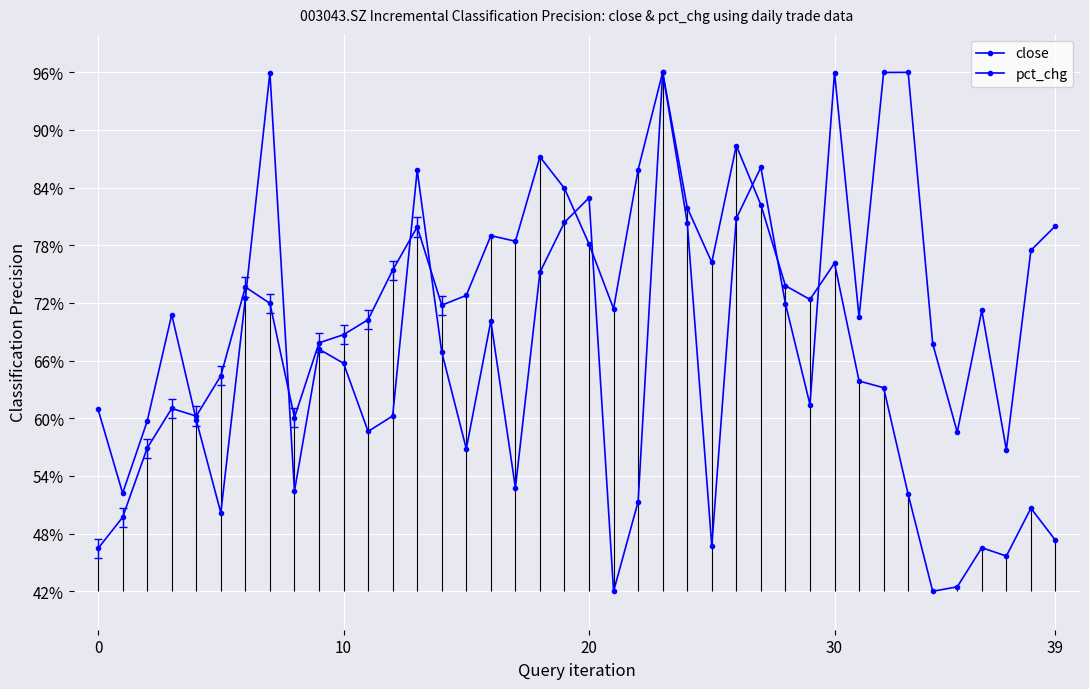

Between 28 and 12, which is larger?

12